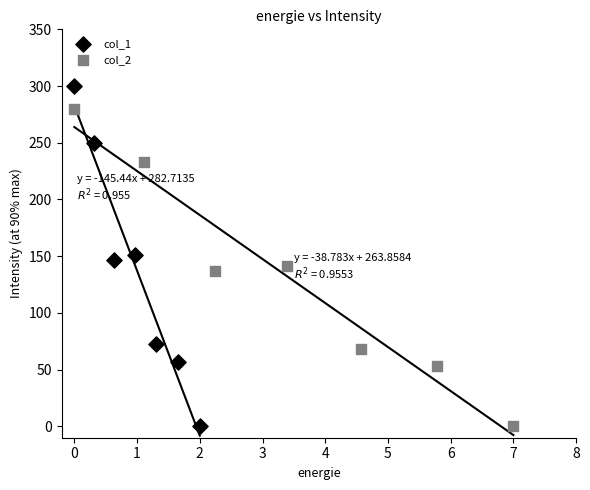

Which series has the widest spread of Y values?

col_1